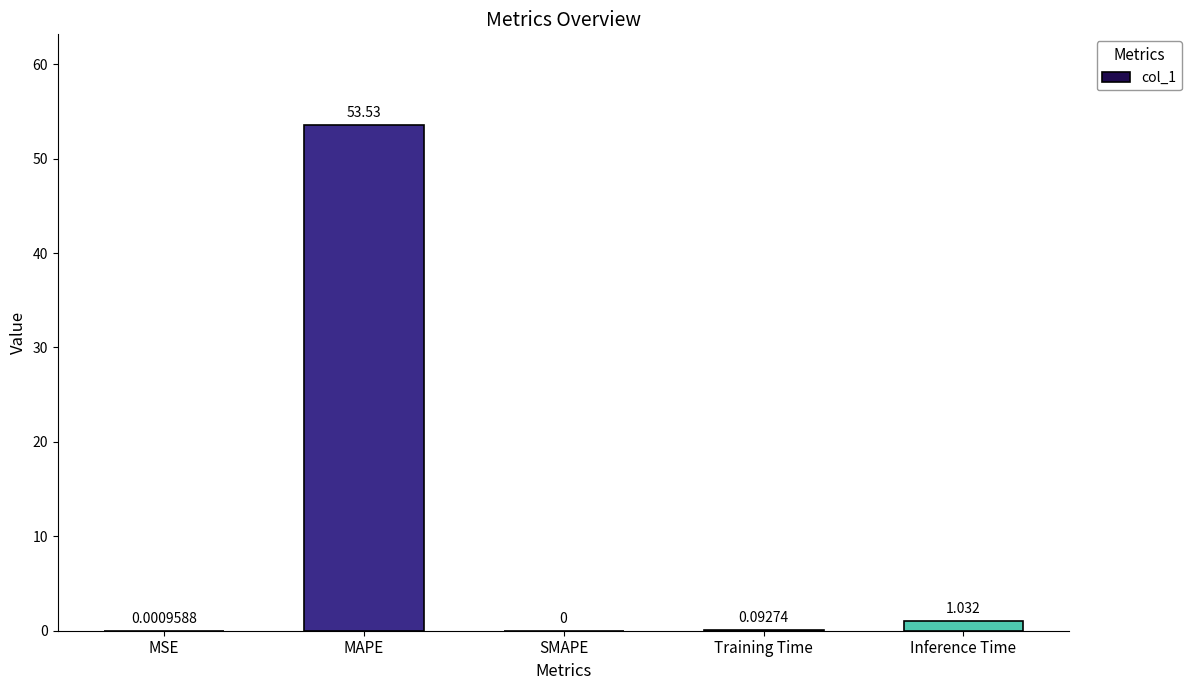

How many values are above zero?

4